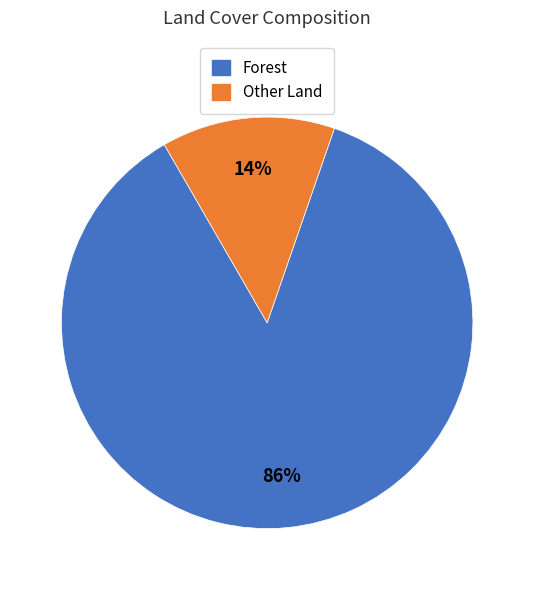

How many slices are in this pie chart?

2